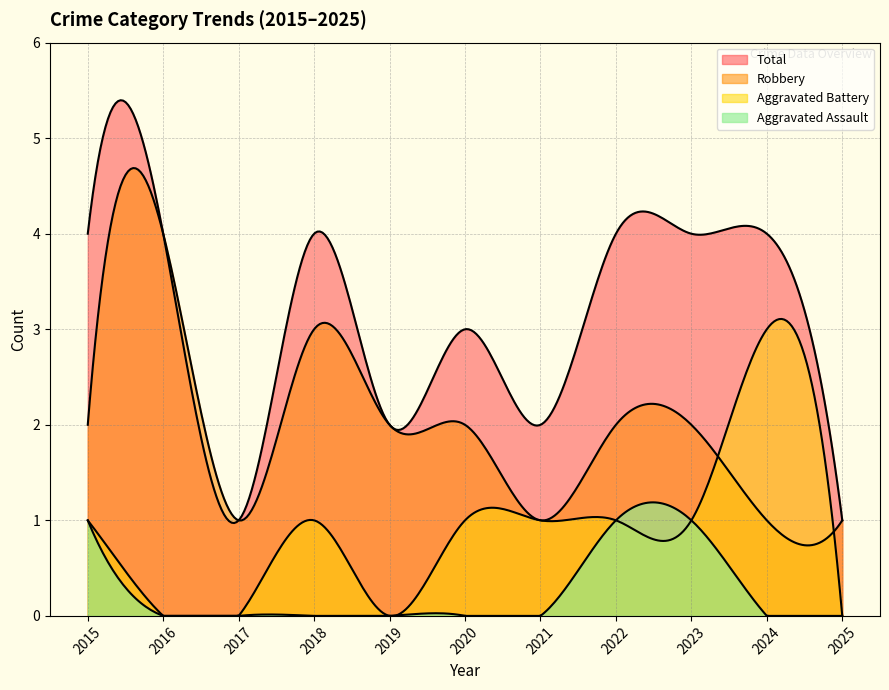

How many data points in Robbery are above 2?

2